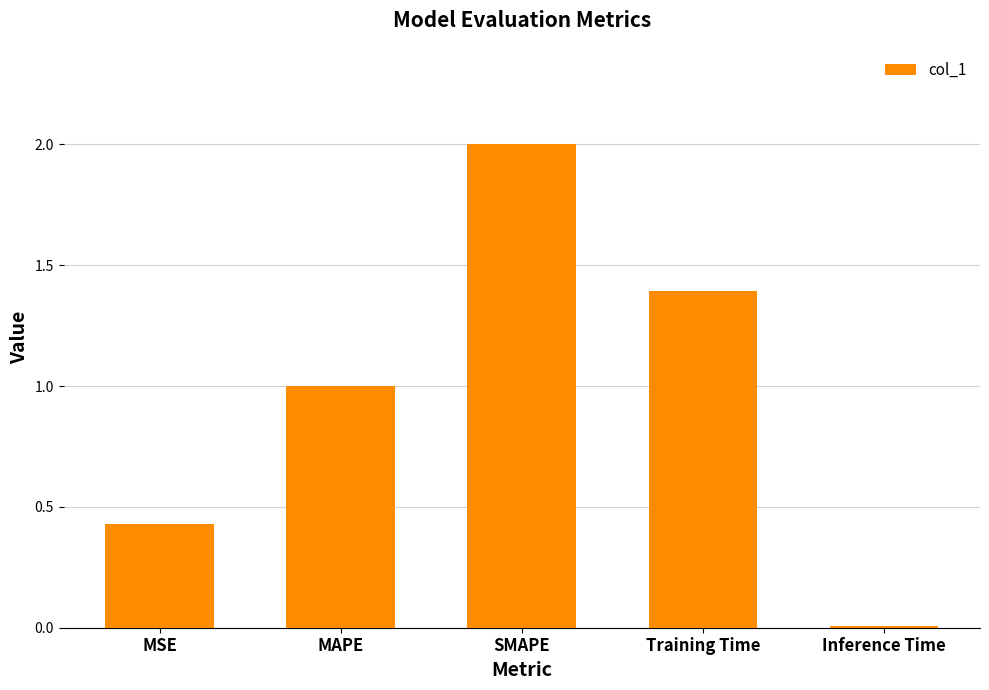

What is the label of the 5th bar from the left?

Inference Time